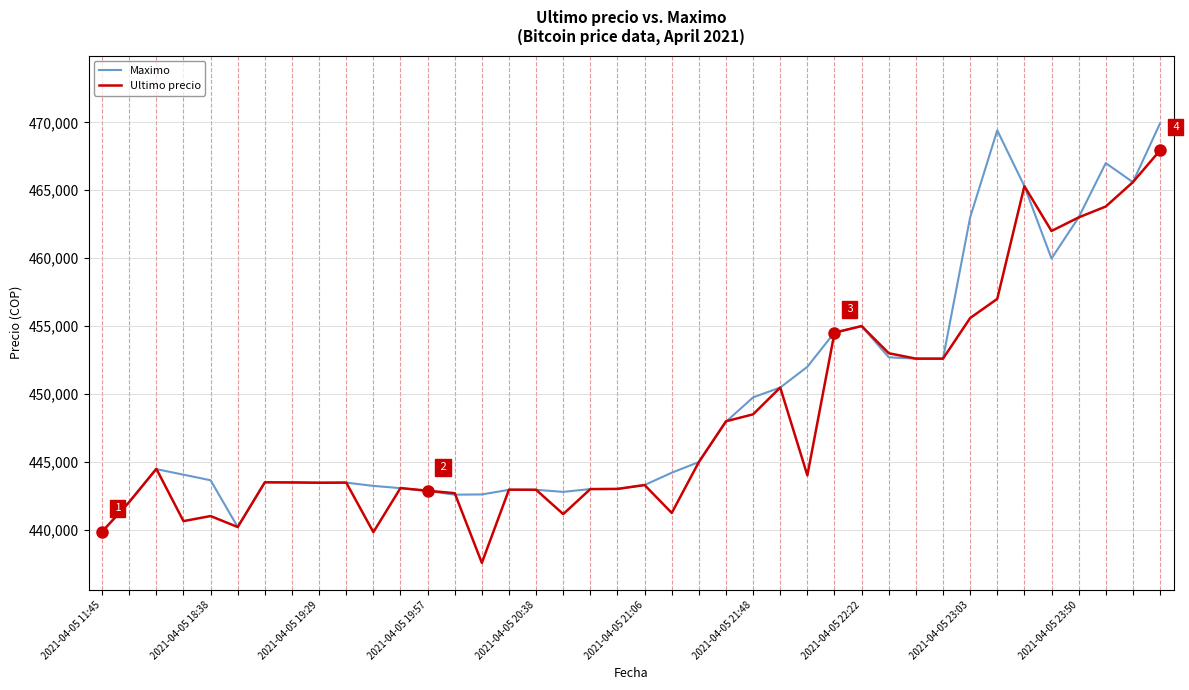

What is the maximum value shown in the chart?

469917